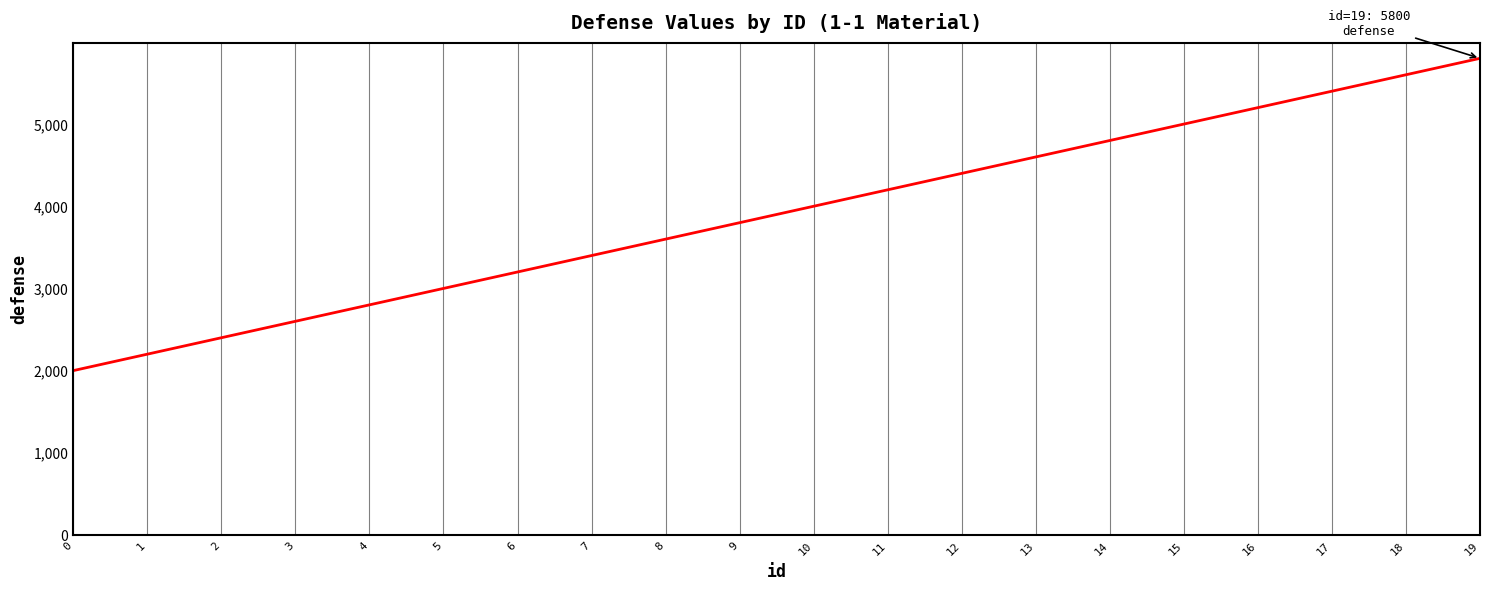

What is the minimum value shown in the chart?

2000